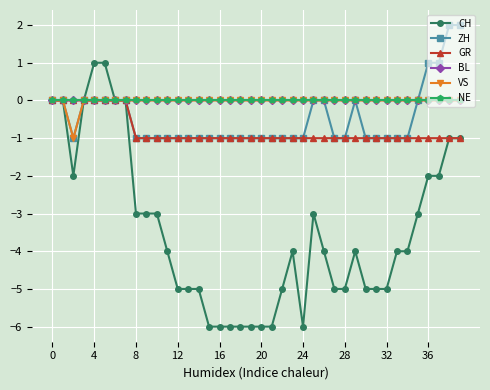

Rank the series by their maximum value, from highest to lowest.

ZH, CH, GR, BL, VS, NE